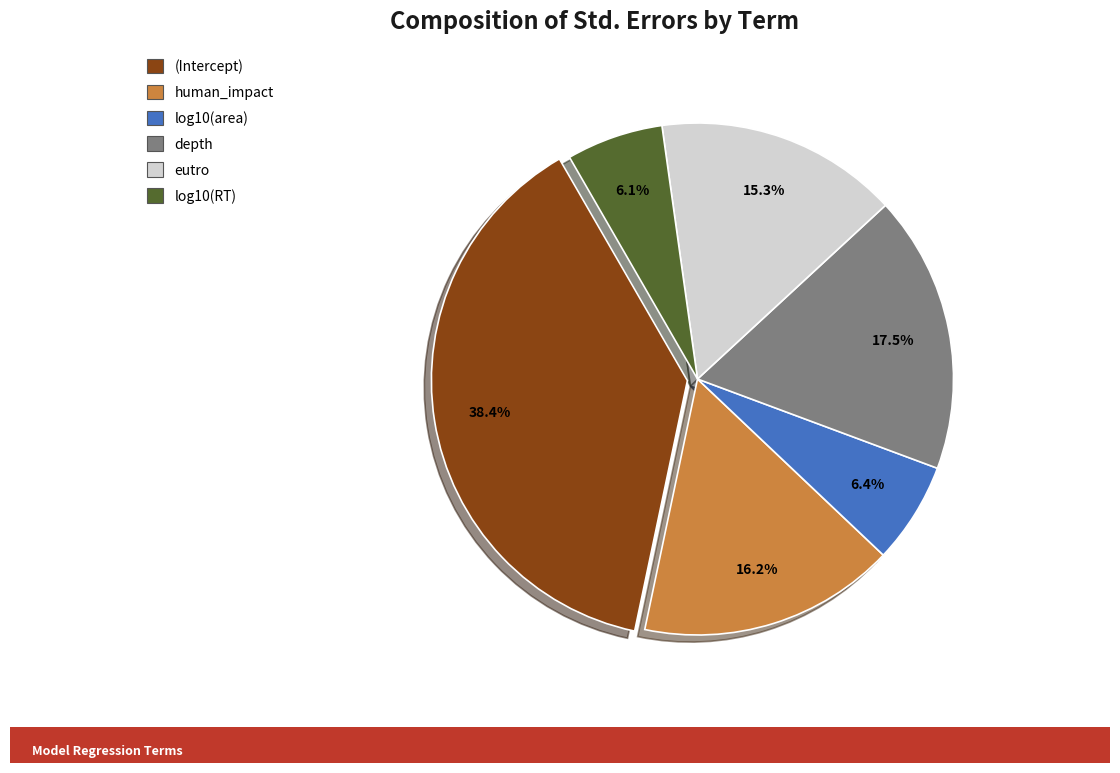

Which has a higher value, depth or (Intercept)?

(Intercept)